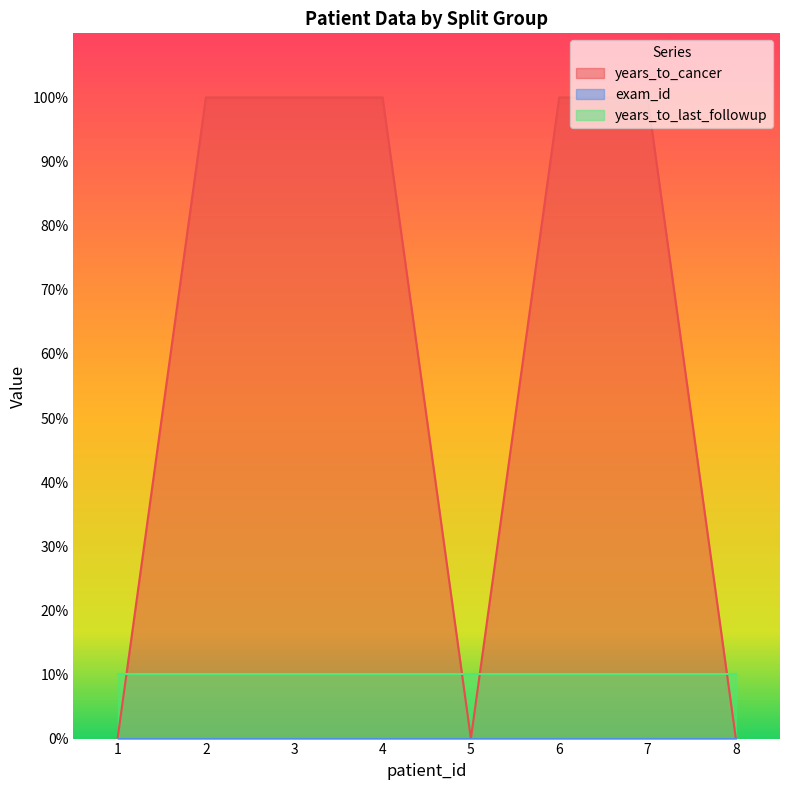

What is the average value of the years_to_cancer series?

62